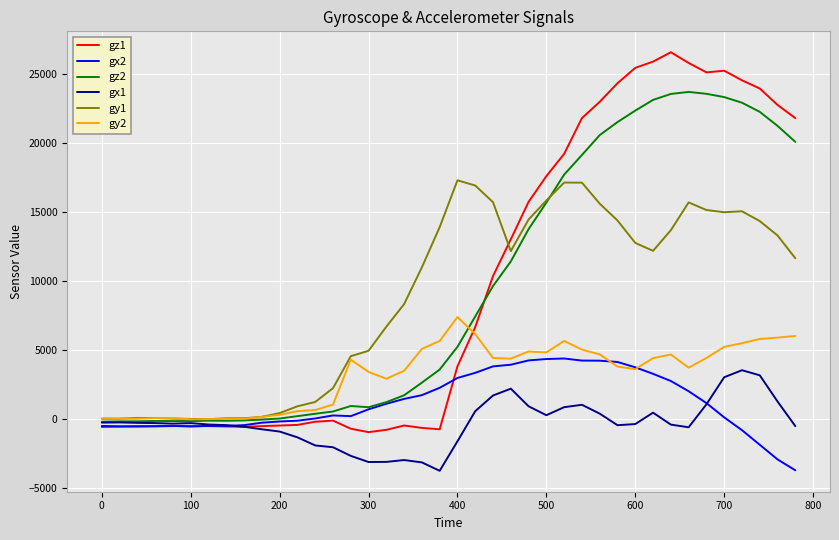

What are all the series names shown in the legend?

gz1, gx2, gz2, gx1, gy1, gy2